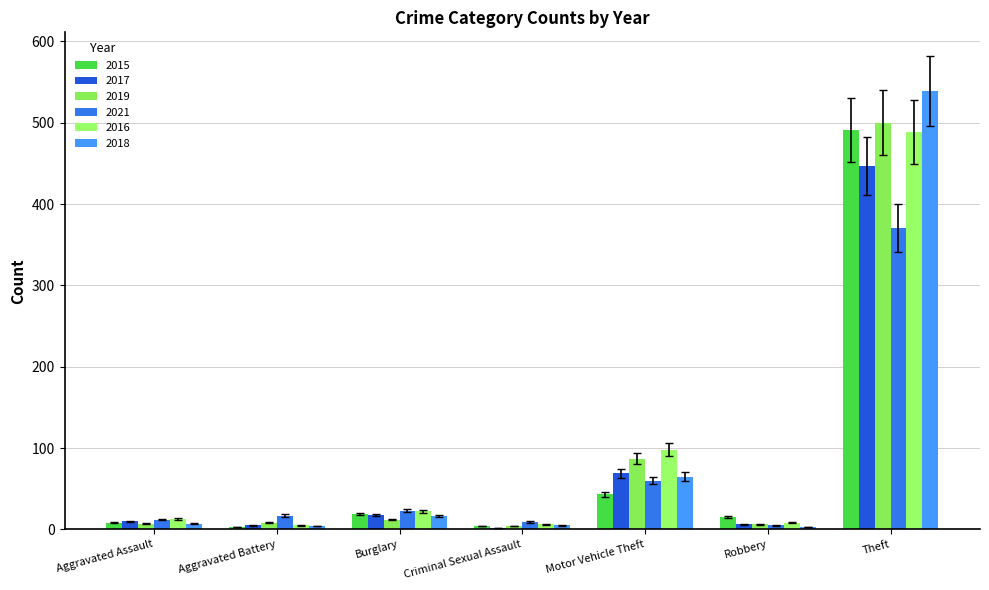

Which series has the largest range (max minus min)?

2018